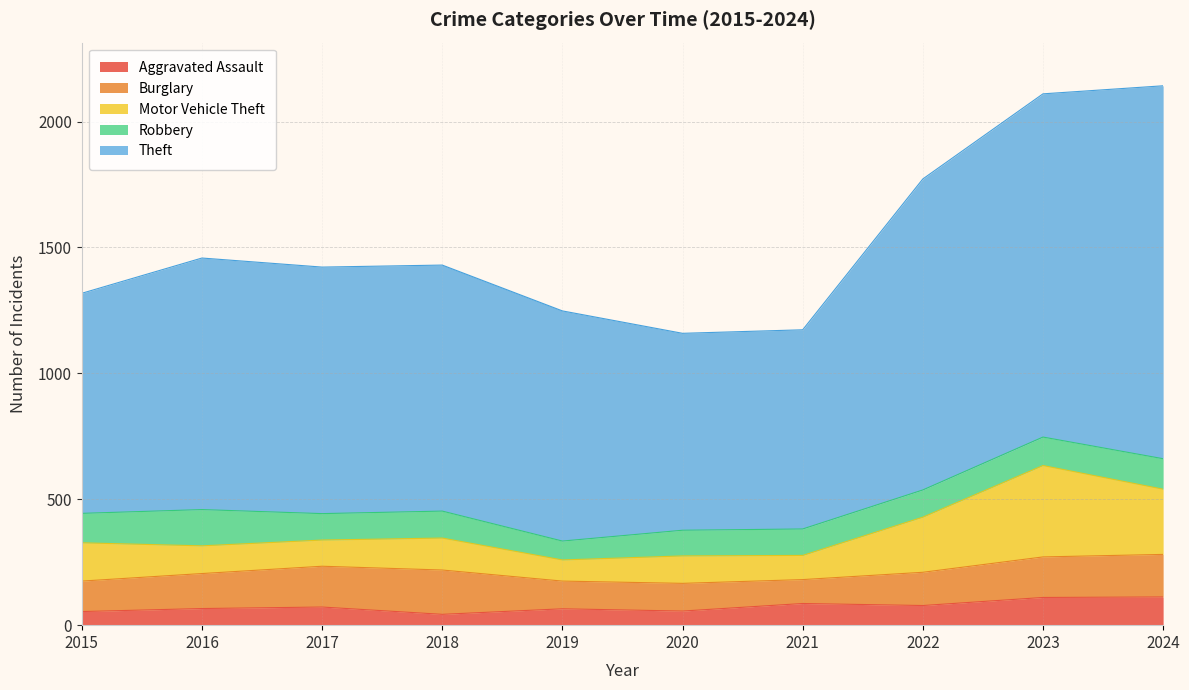

Reading left to right, what are all the values shown in this chart?

Aggravated Assault: 2015=54	2016=66	2017=72	2018=43	2019=65	2020=56	2021=86	2022=78	2023=110	2024=112
Burglary: 2015=121	2016=139	2017=162	2018=176	2019=110	2020=110	2021=95	2022=132	2023=161	2024=169
Motor Vehicle Theft: 2015=152	2016=110	2017=104	2018=127	2019=84	2020=109	2021=96	2022=219	2023=363	2024=259
Robbery: 2015=117	2016=144	2017=105	2018=107	2019=75	2020=102	2021=105	2022=108	2023=113	2024=121
Theft: 2015=874	2016=999	2017=979	2018=977	2019=914	2020=782	2021=791	2022=1235	2023=1363	2024=1481